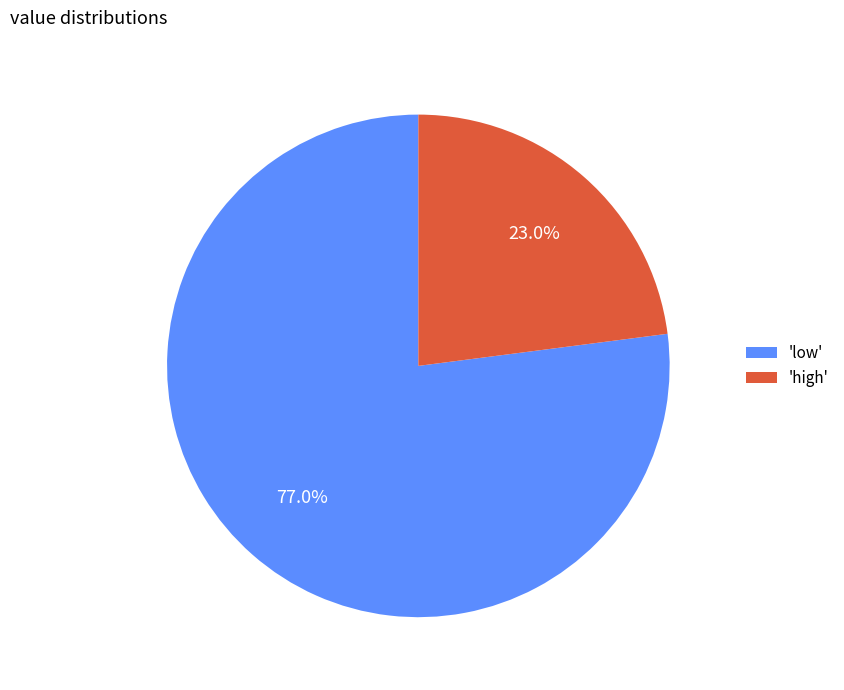

What is the majority slice?

'low'